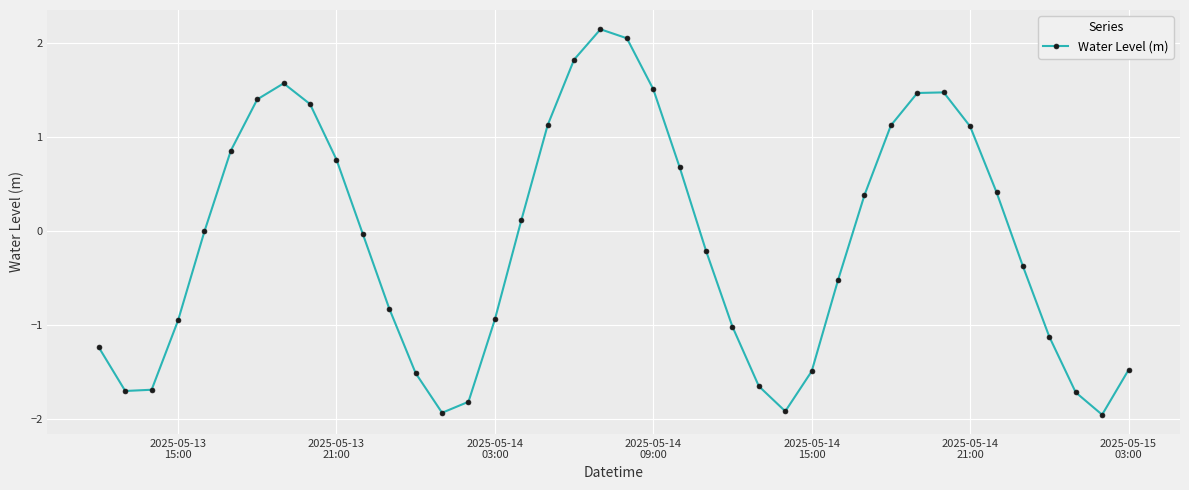

What is the value of the 17th point from the left?

0.1